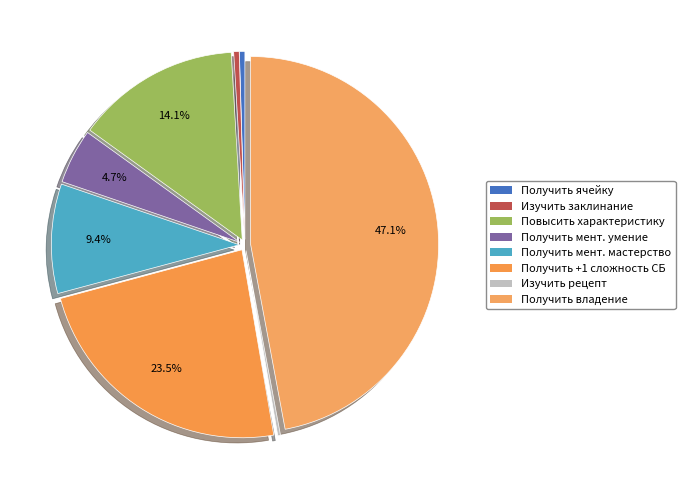

What percentage is the Получить +1 сложность СБ slice, to the nearest percent?

24%